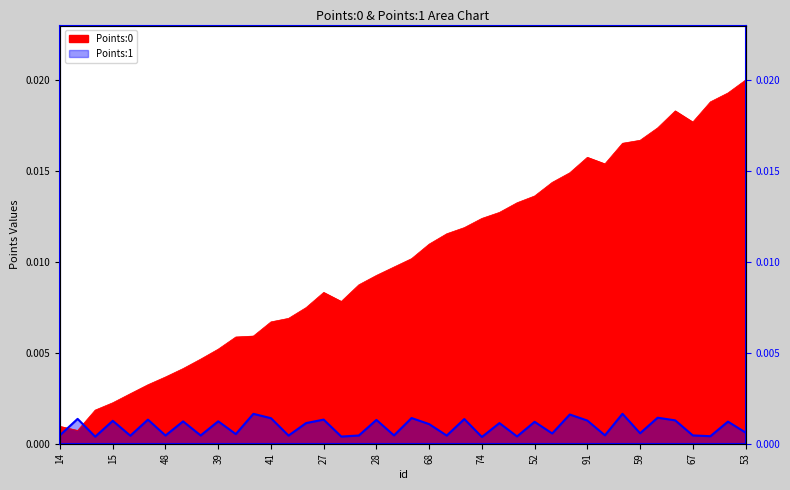

True or false: Points:0 and Points:1 cross at least once.

True